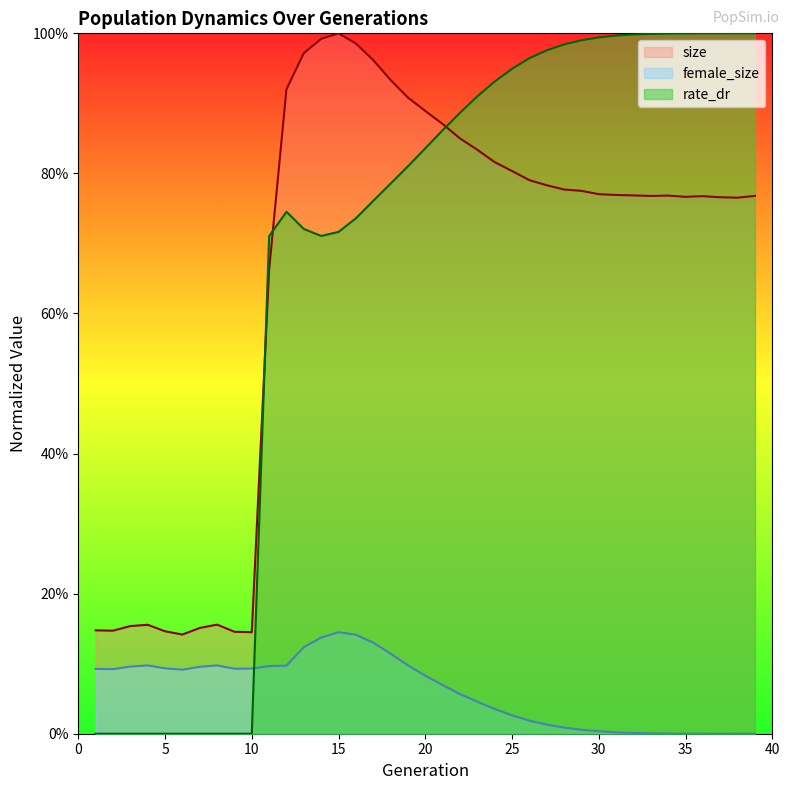

Which series has the largest range (max minus min)?

rate_dr